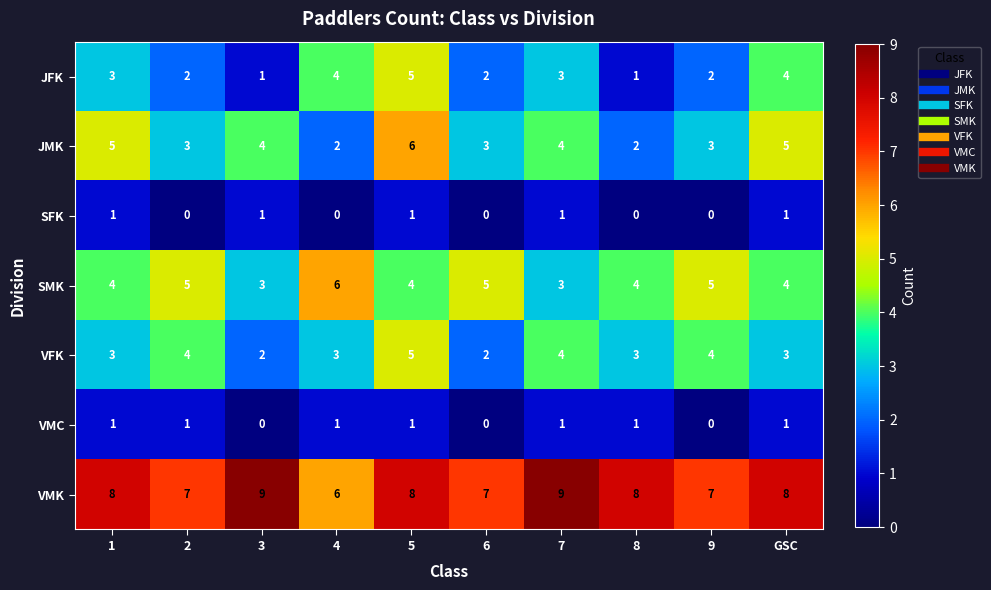

At which label does JFK reach its peak?

5